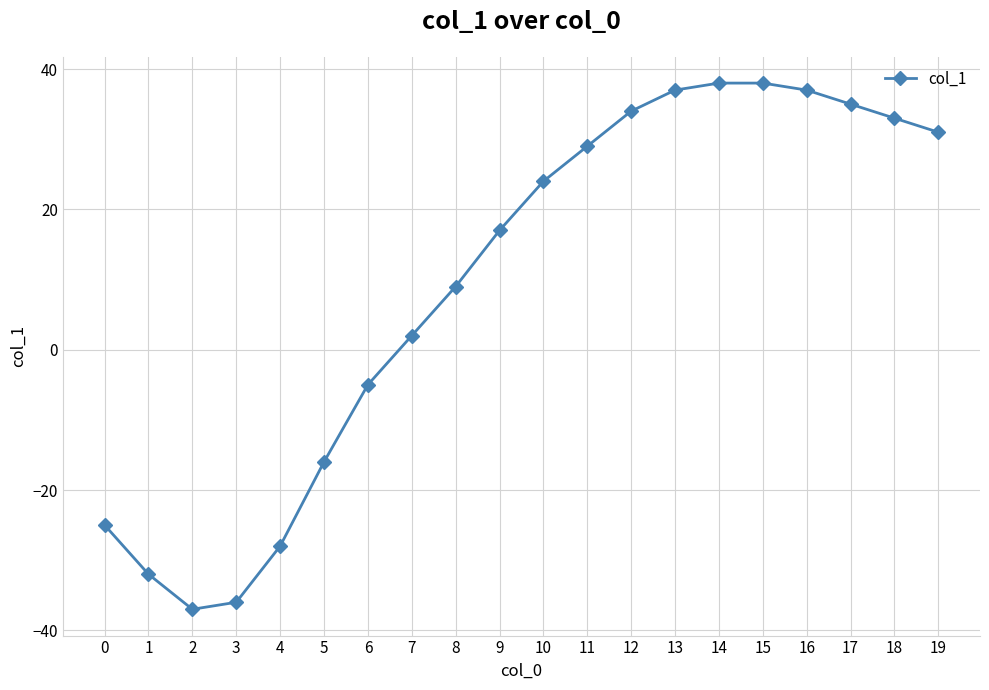

At which category does the chart reach its minimum across all series?

2